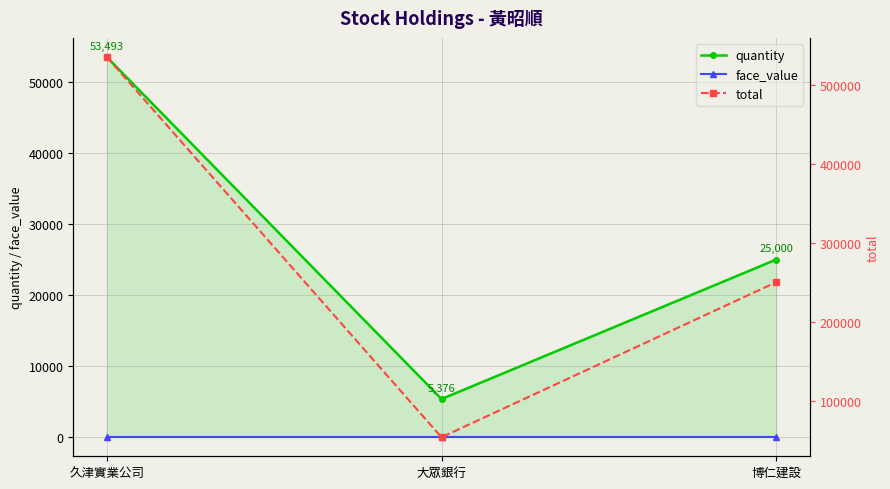

Which series has the largest total across all categories?

total